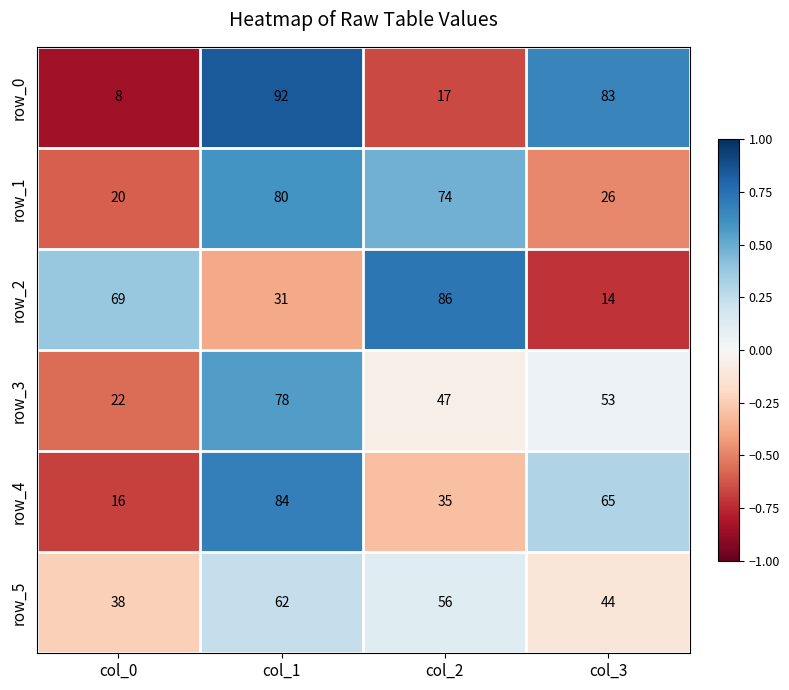

How many data points does each series have?

4